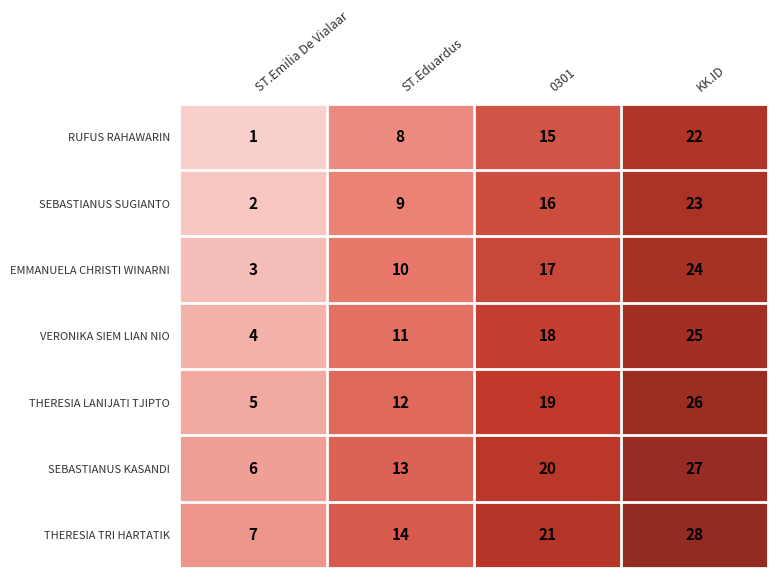

Is it true that SEBASTIANUS SUGIANTO equals 23 at KK.ID?

True